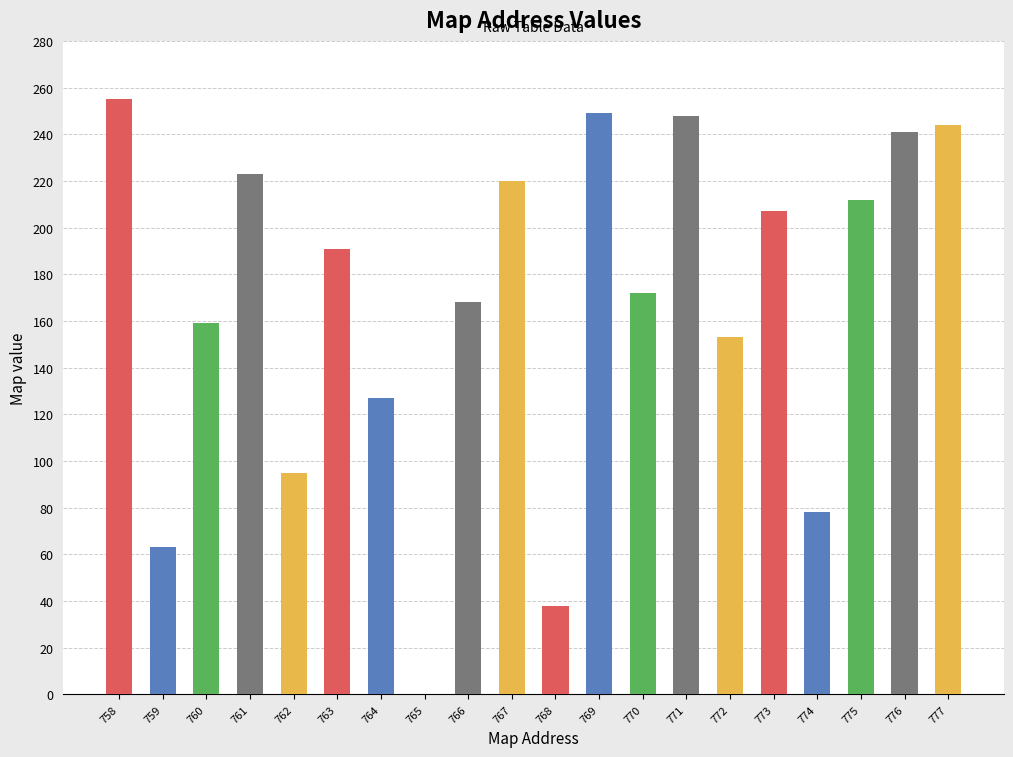

Count the number of data series in this chart.

1